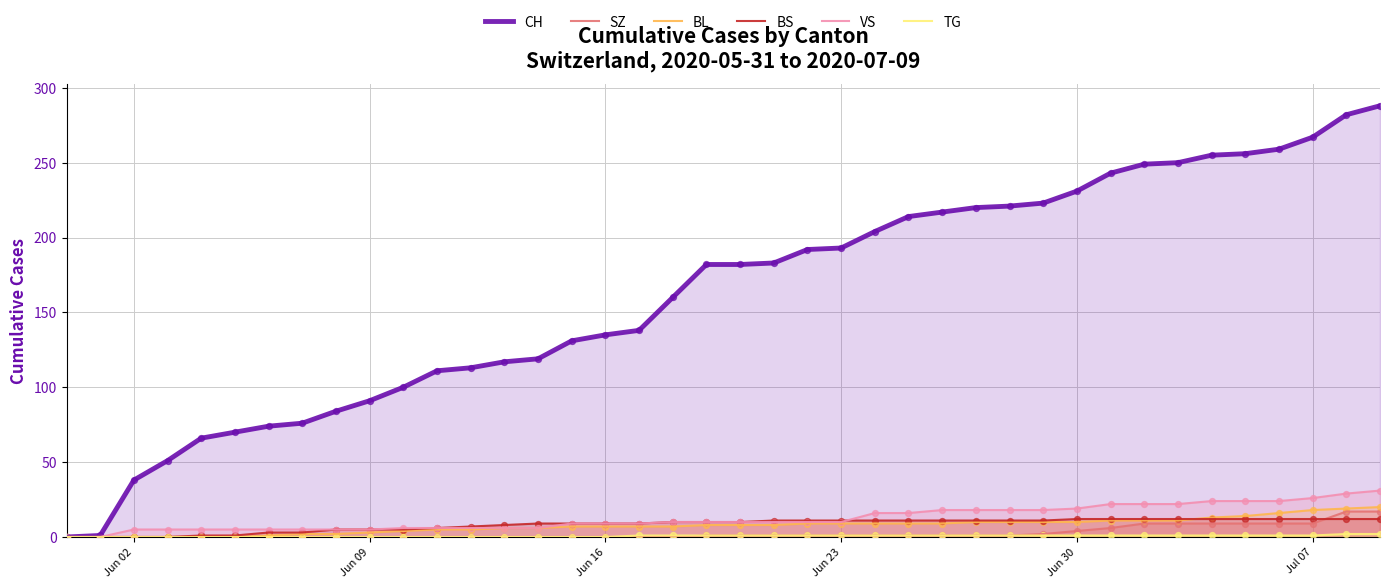

What are all the series names shown in the legend?

CH, SZ, BL, BS, VS, TG